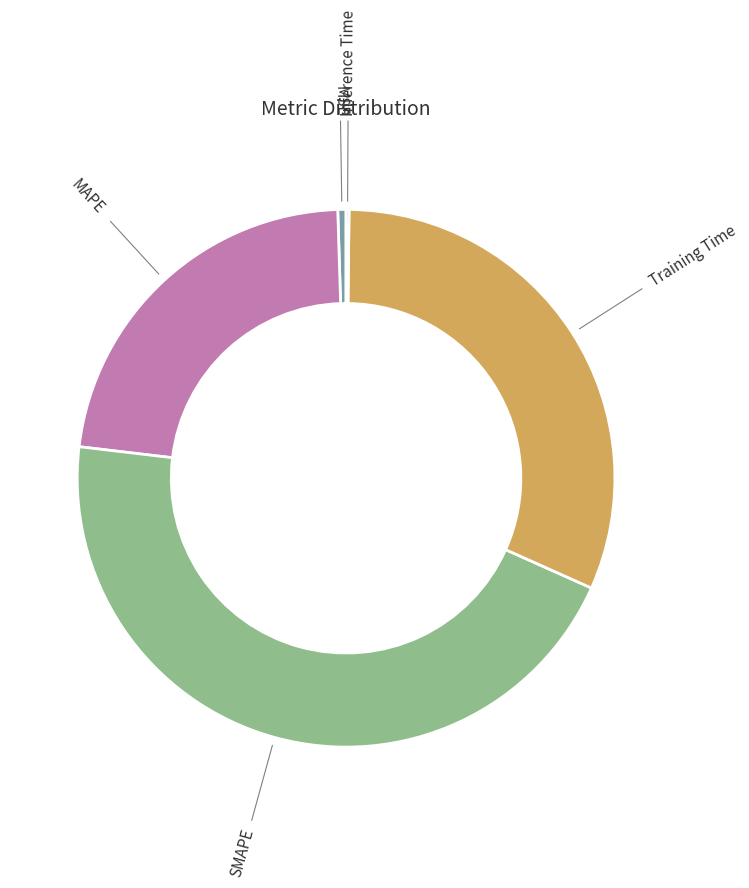

Rank the categories by value from lowest to highest.

Inference Time, MSE, MAPE, Training Time, SMAPE